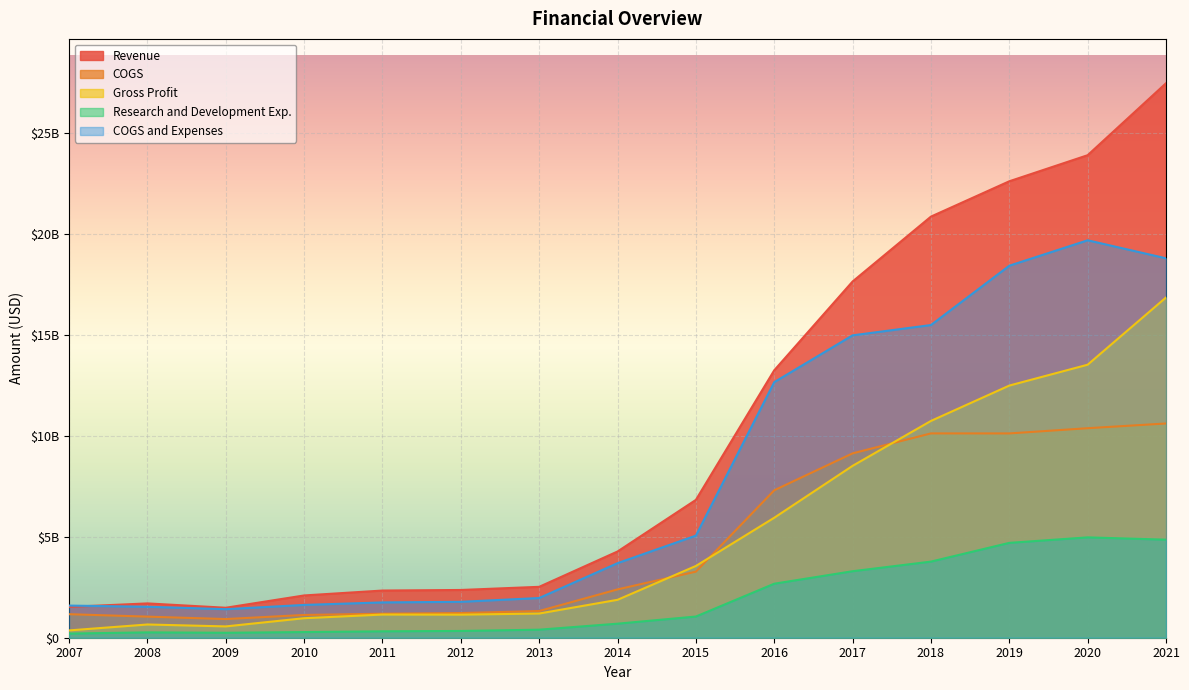

At how many categories does at least one series exceed 12085833173?

6